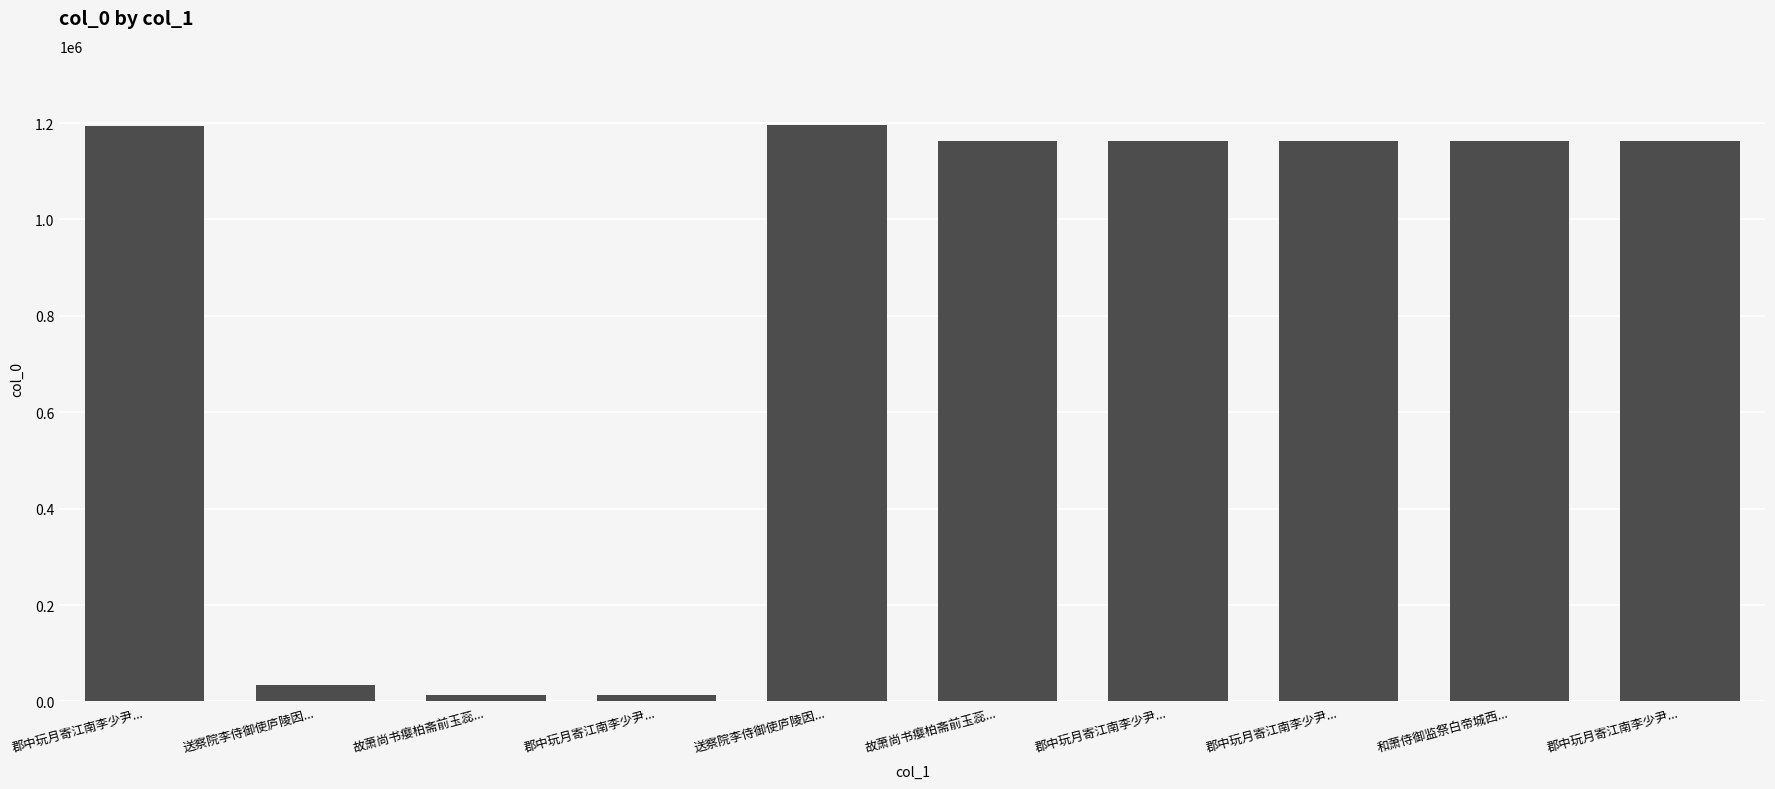

How many bars are there in total?

10